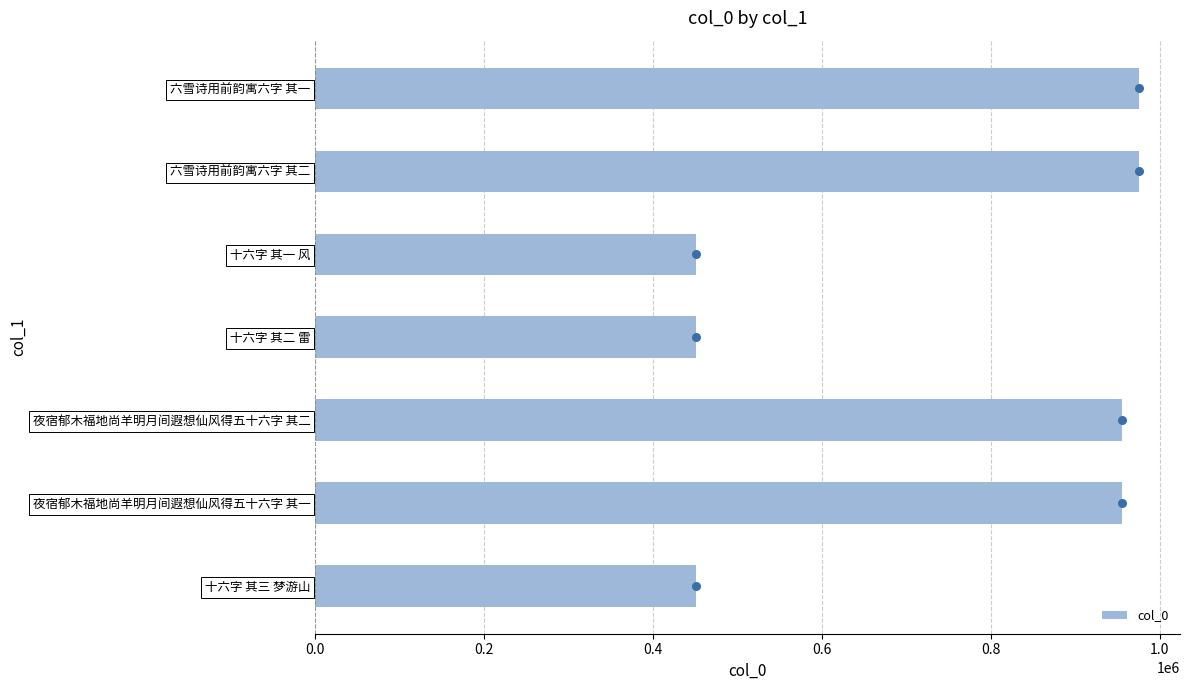

What is the highest value of the col_0 series?

975057